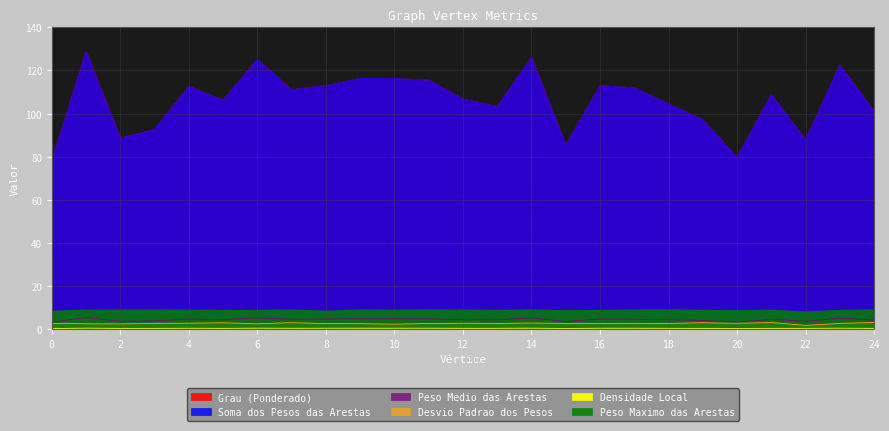

What are all the series names shown in the legend?

Grau (Ponderado), Soma dos Pesos das Arestas, Peso Medio das Arestas, Desvio Padrao dos Pesos, Densidade Local, Peso Maximo das Arestas